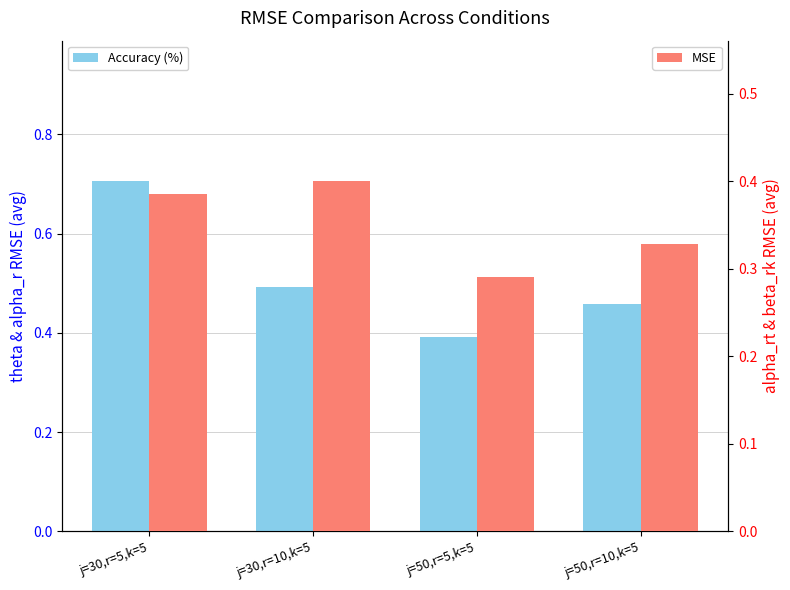

How many categories are shown in the chart?

4